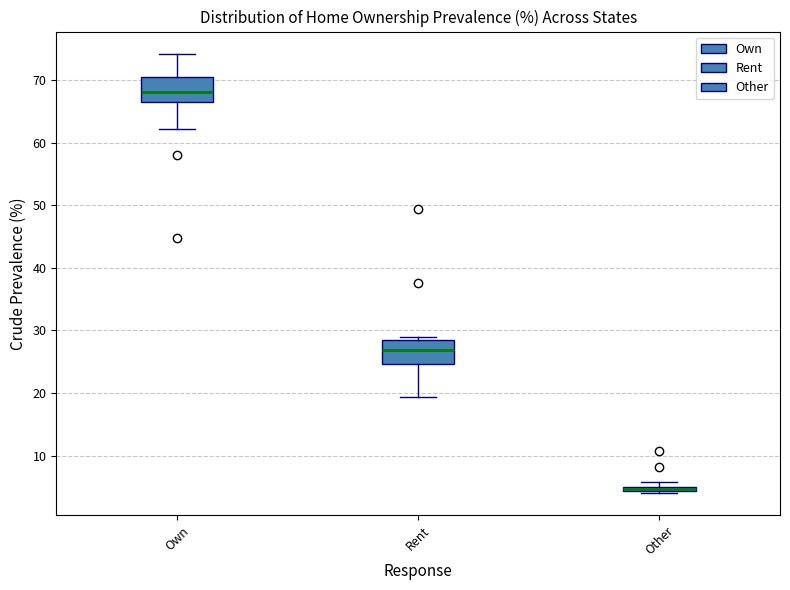

Where is the upper edge of the box for Other on the y-axis? The values are not printed on the chart, so give them approximately, as read against the axis.

5